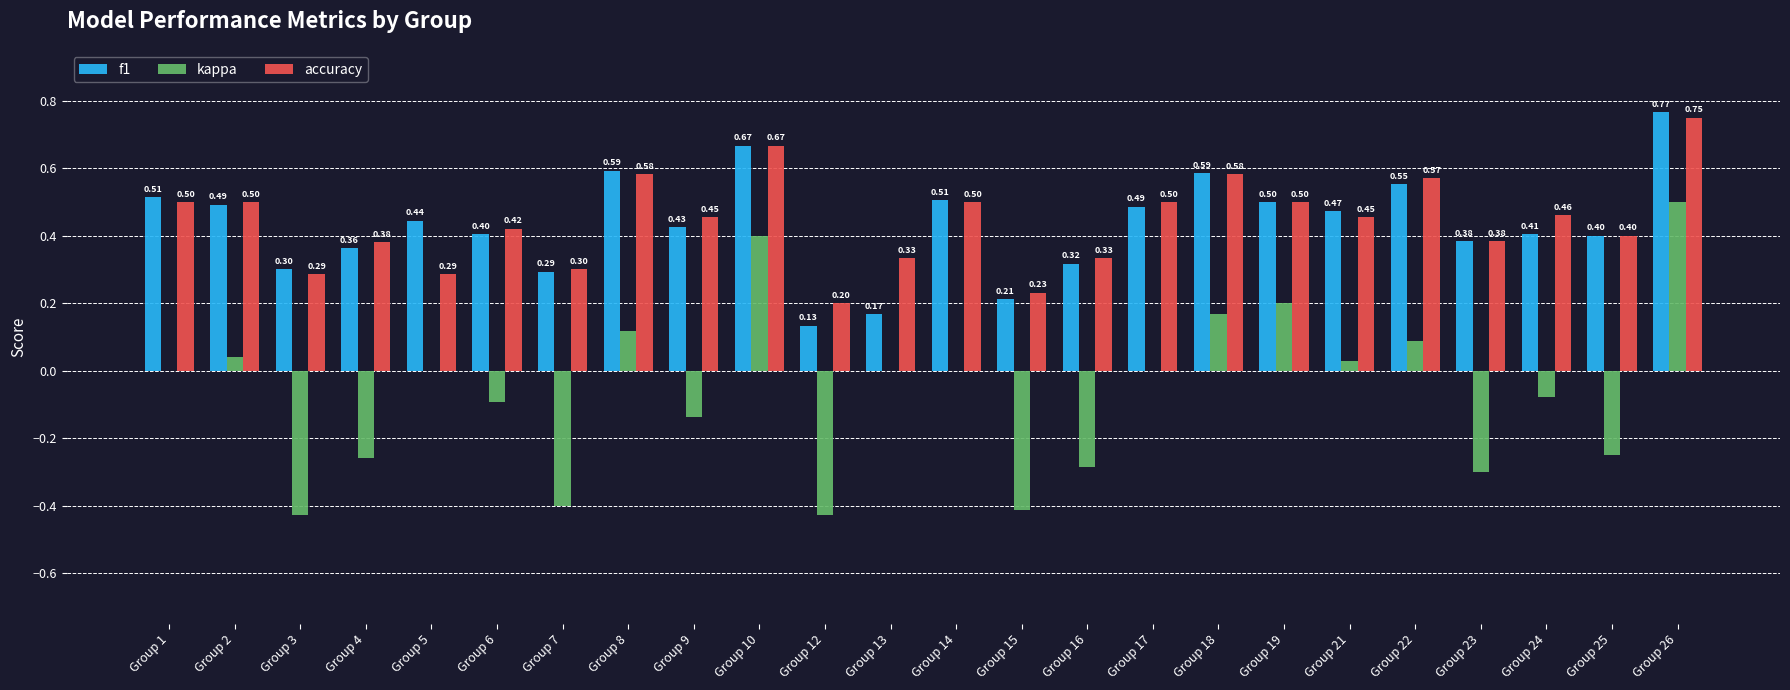

Which series changed the most between Group 12 and Group 19?

kappa